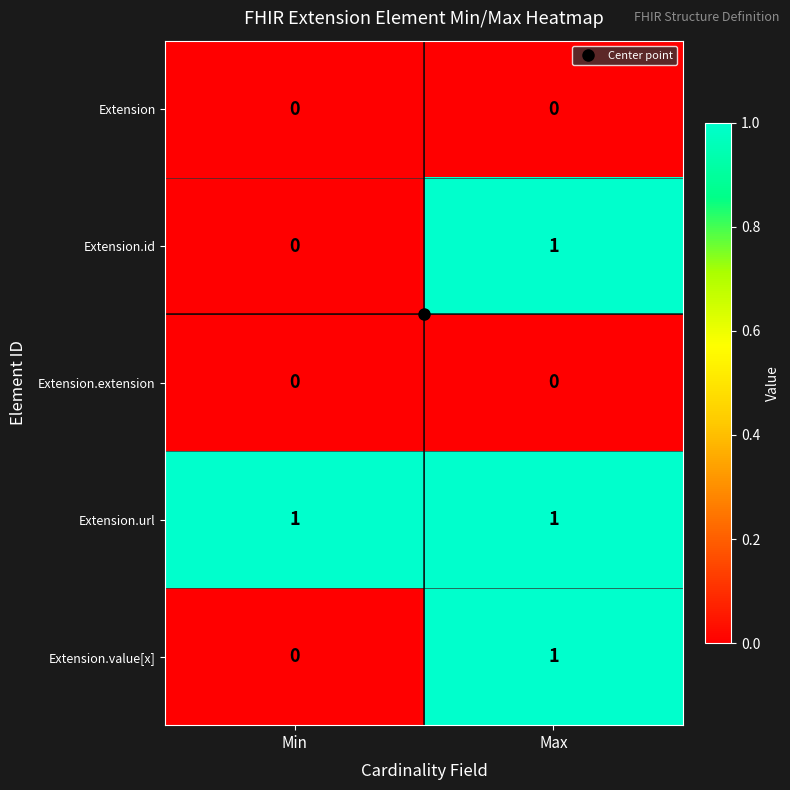

The value of Extension.url at Max is 2. True or false?

False